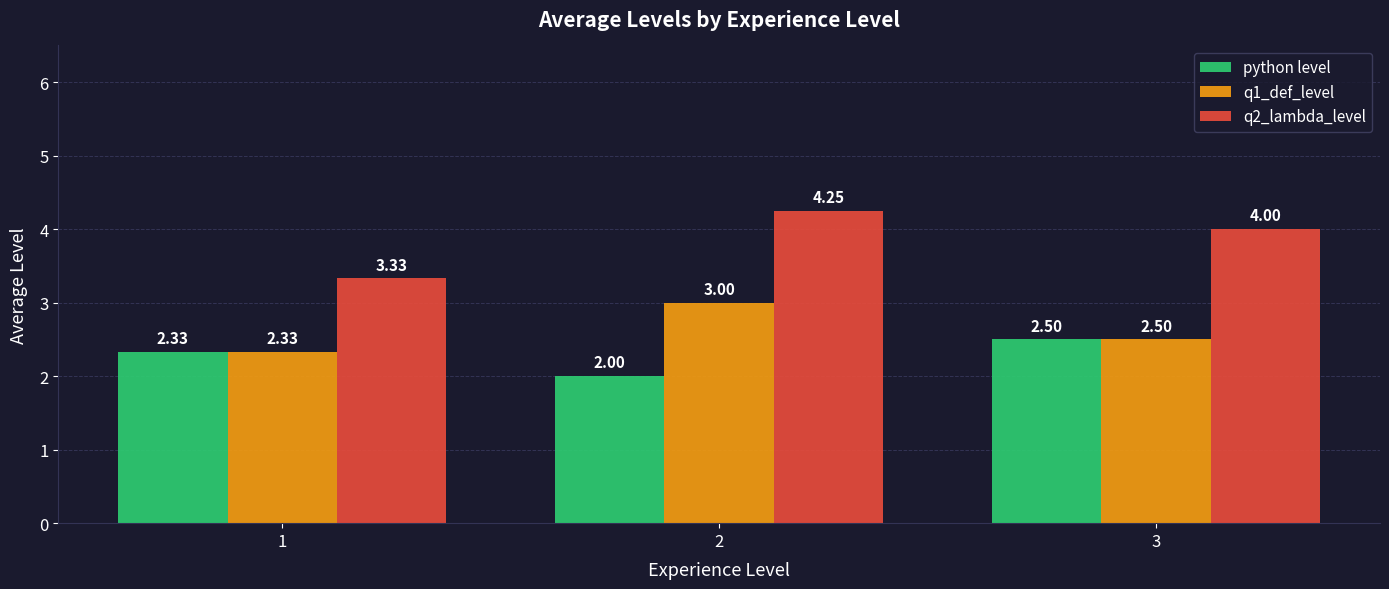

Which series has the largest total across all categories?

q2_lambda_level